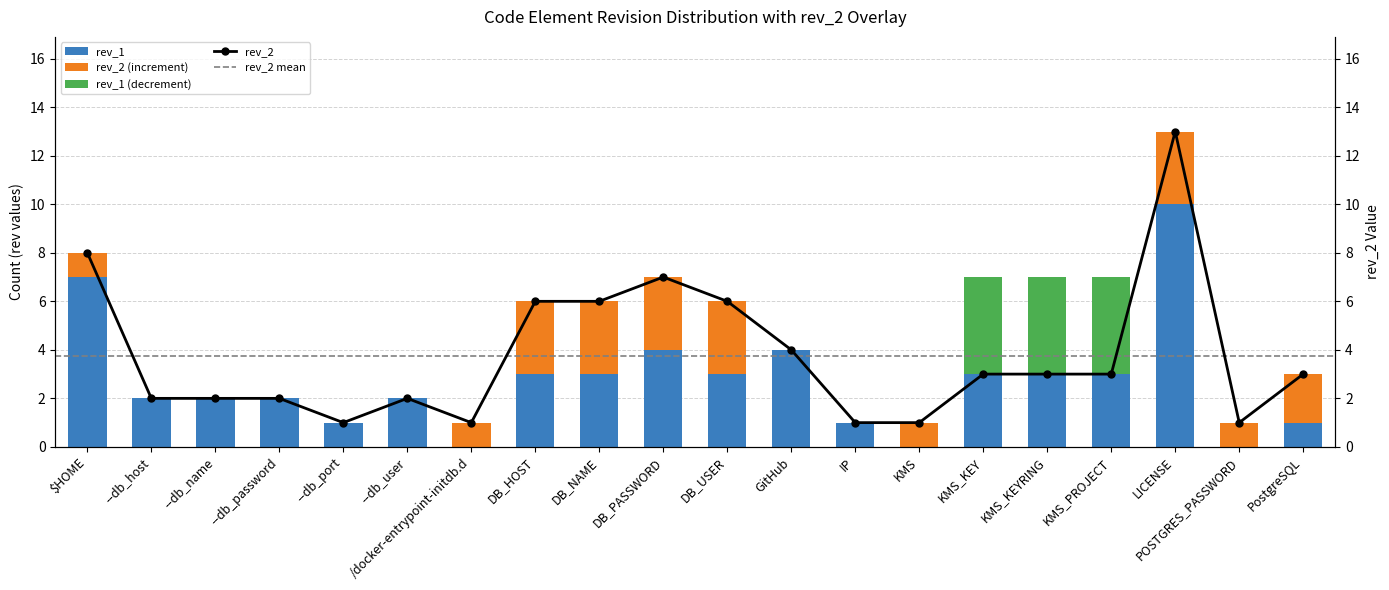

What is the label of the 16th bar from the right?

--db_port